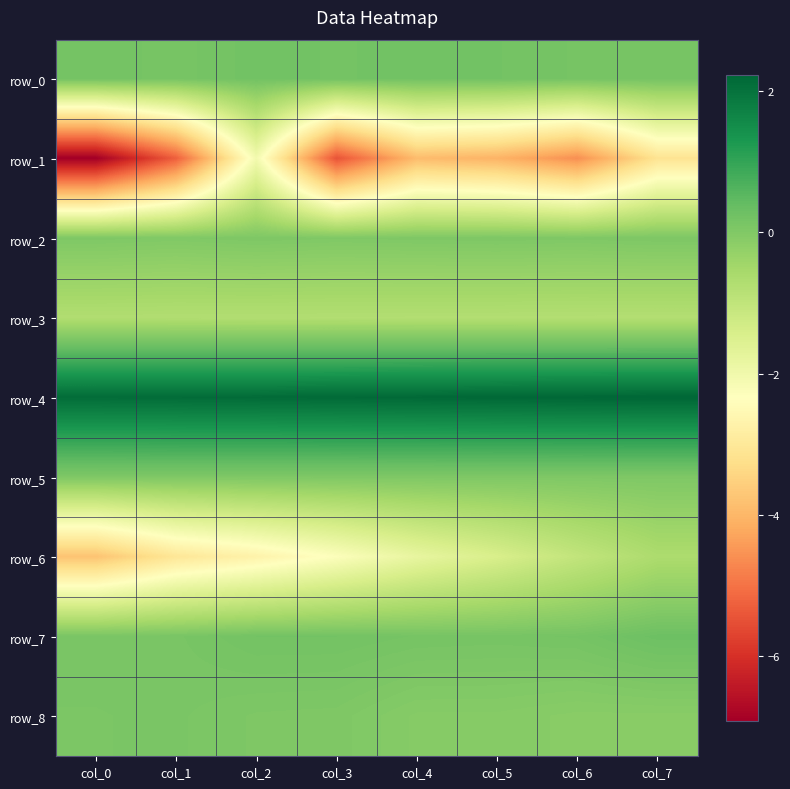

Rank the categories by row_2 value from lowest to highest.

col_1, col_3, col_6, col_4, col_0, col_5, col_2, col_7